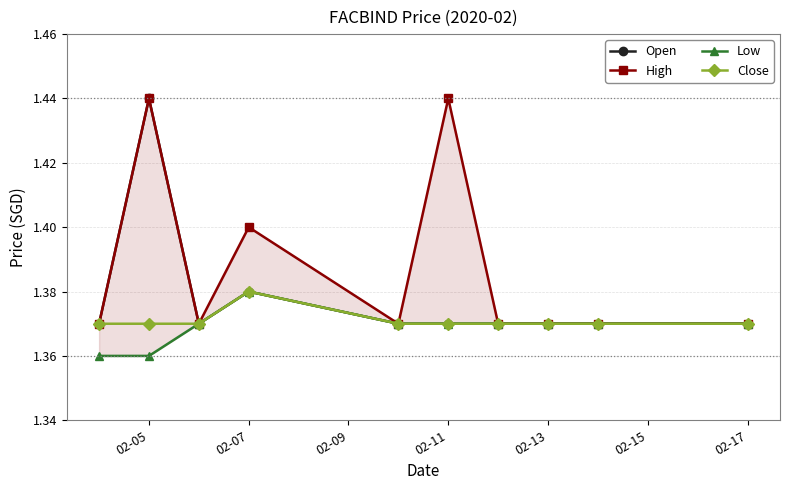

What is the difference between the maximum and minimum values in the High series?

0.1